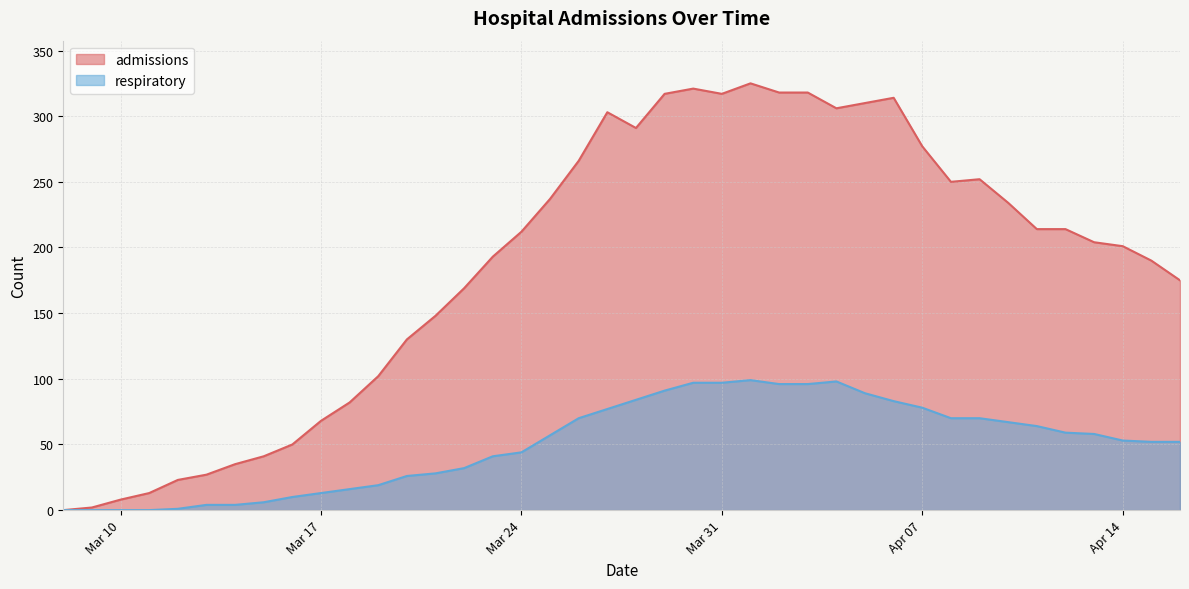

The value of admissions at 2020-03-13 is 27. True or false?

True